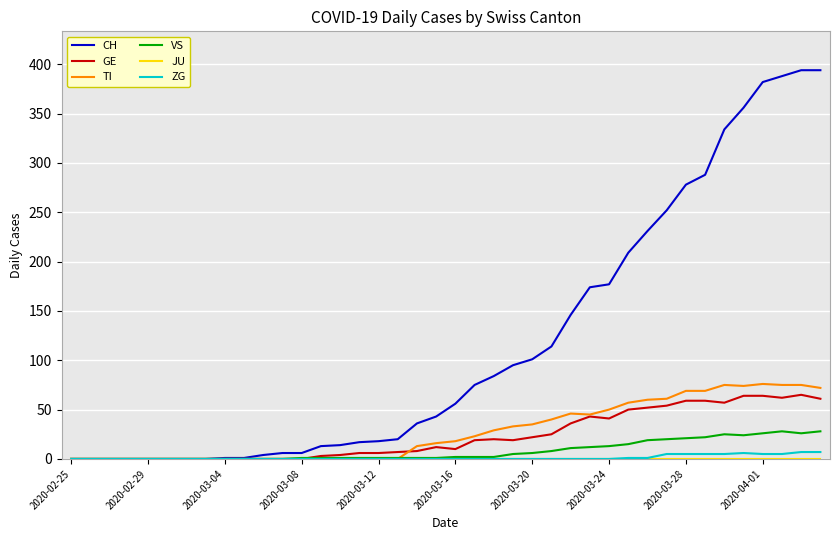

Which series has the largest total across all categories?

CH